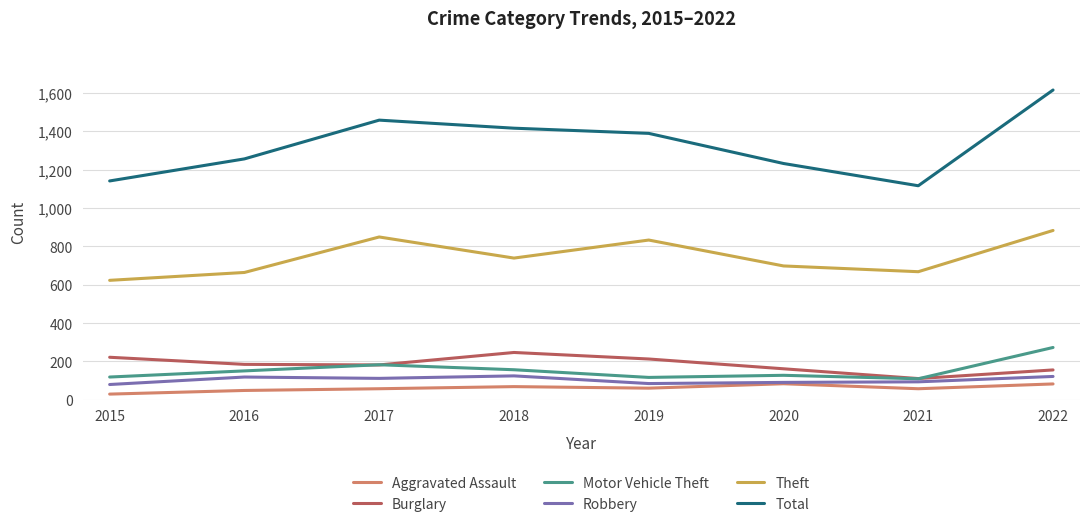

True or false: Robbery has a value of 28 at 2017.

False